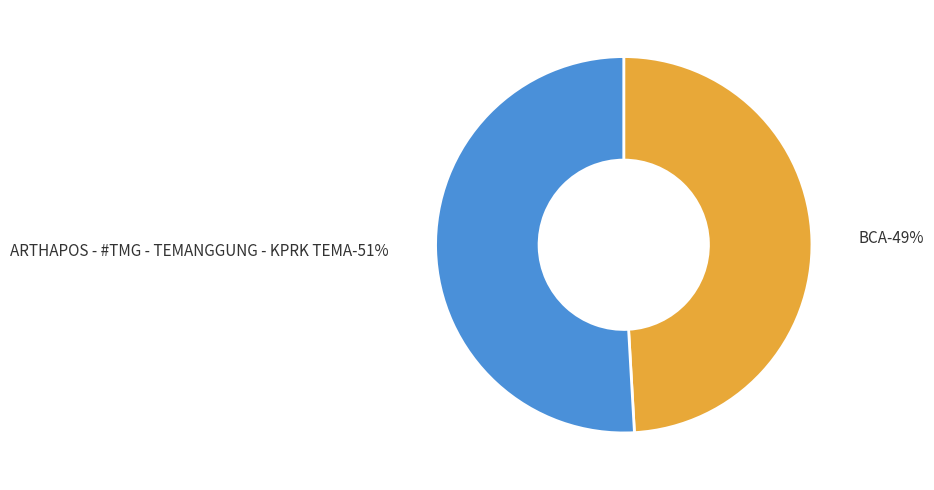

Does any single category account for the majority?

Yes